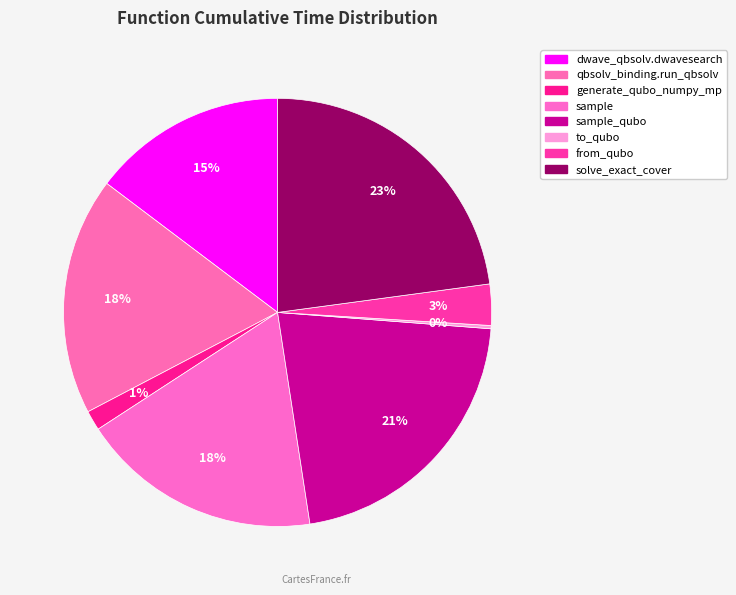

Is there any slice that represents more than half of the pie?

No